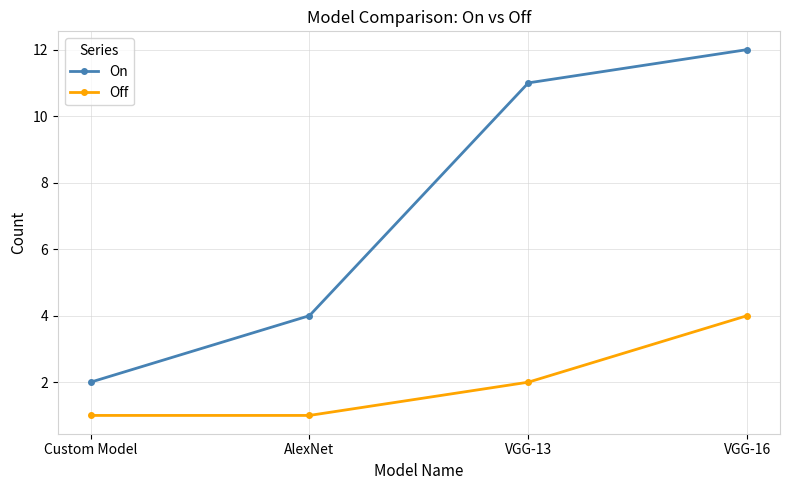

What is the spread (max minus min) of values at AlexNet?

3